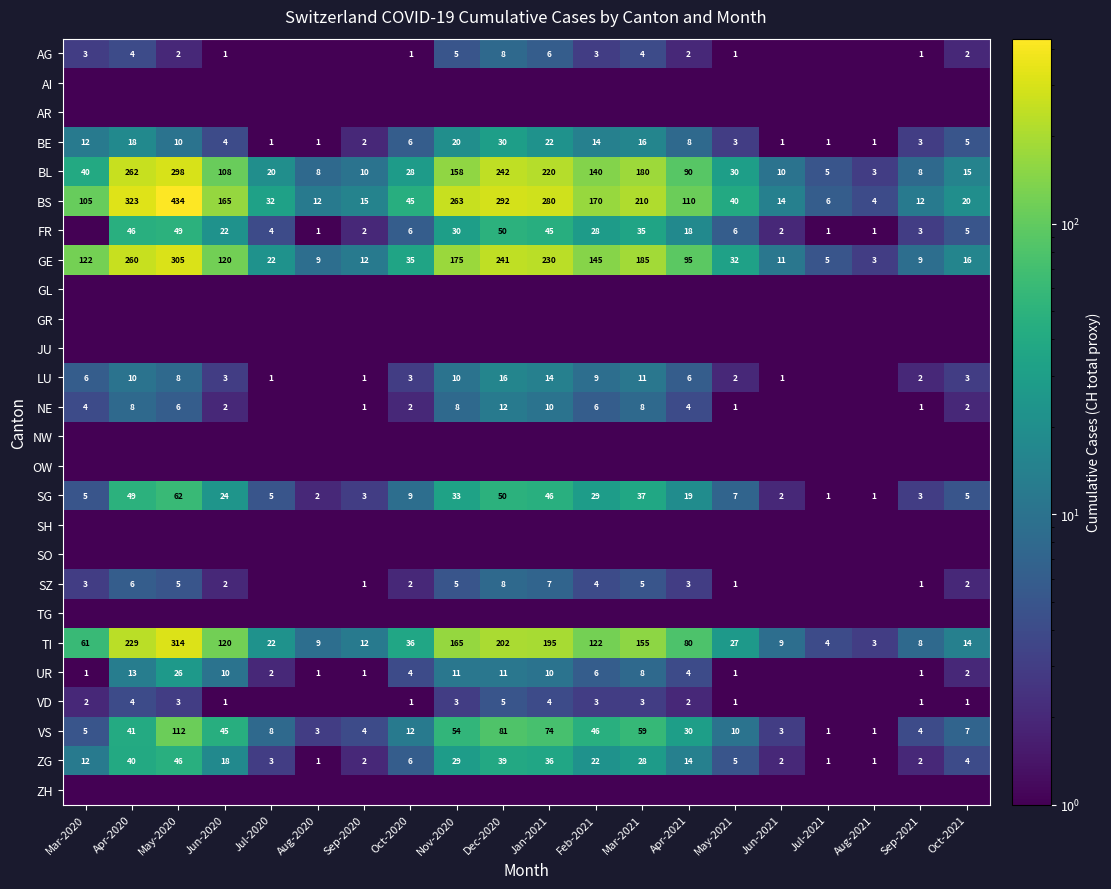

What value does the SG series have at May-2020?

62.0